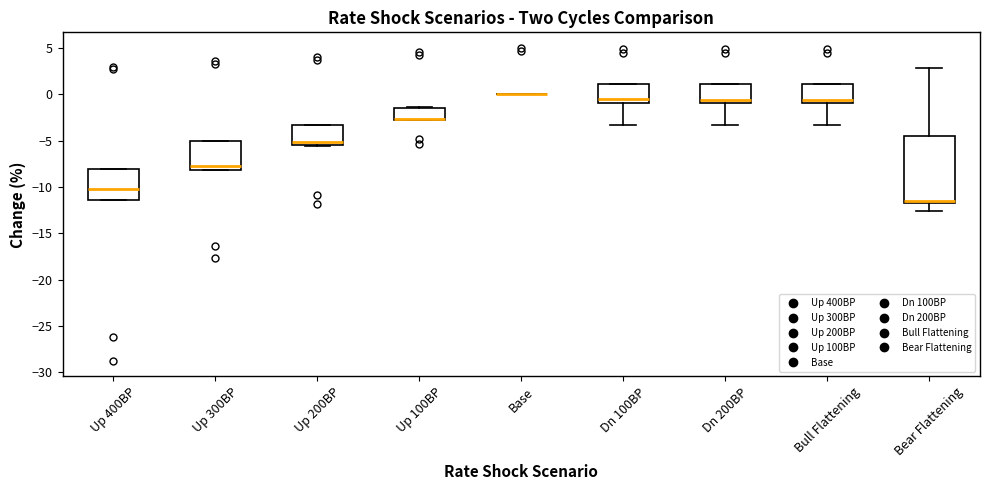

Which box is the tallest, from its lower edge to its upper edge?

Bear Flattening